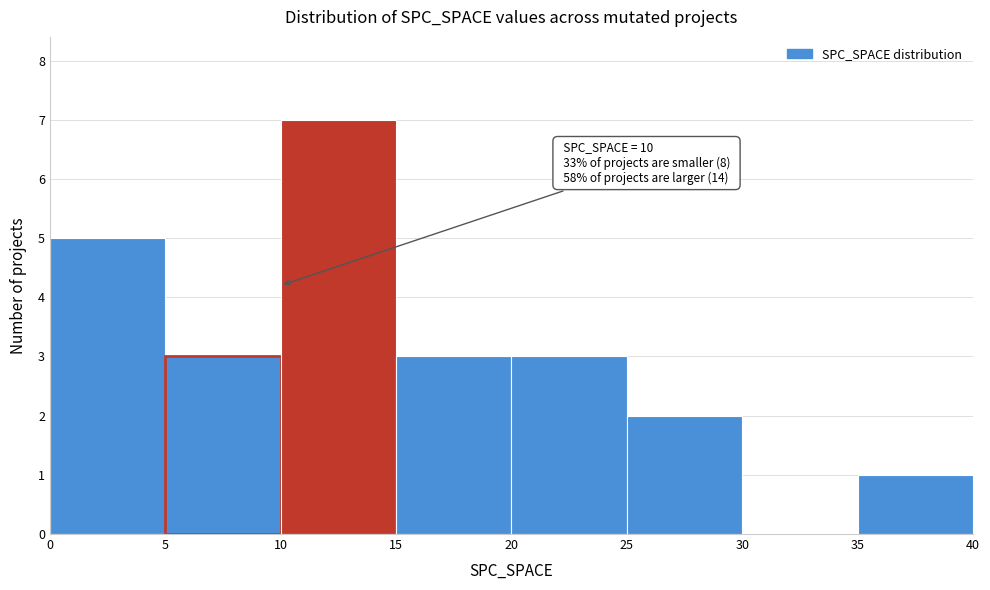

Which range on the x-axis has the tallest bar?

10 to 15